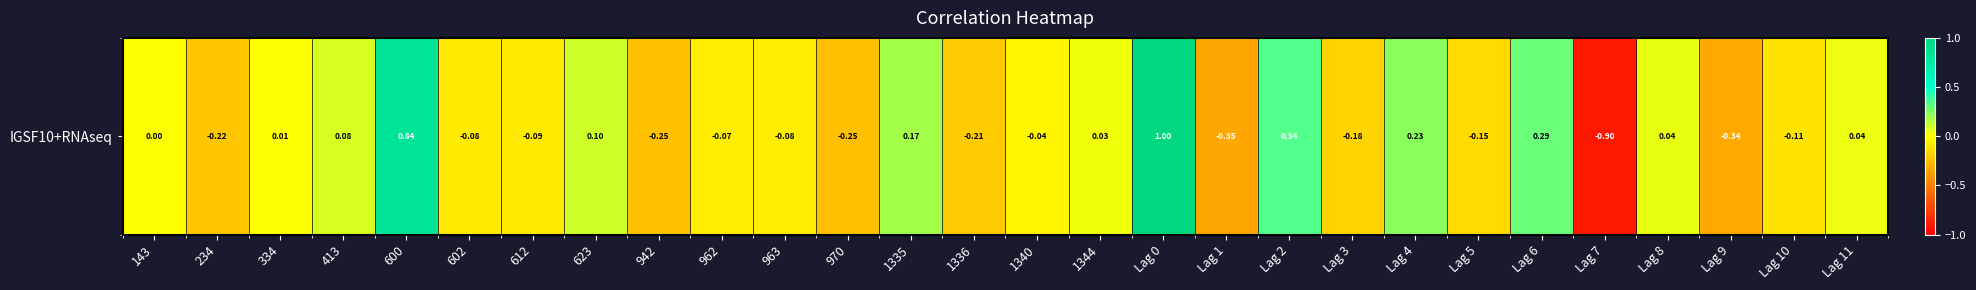

What is the maximum value shown in the chart?

1.0